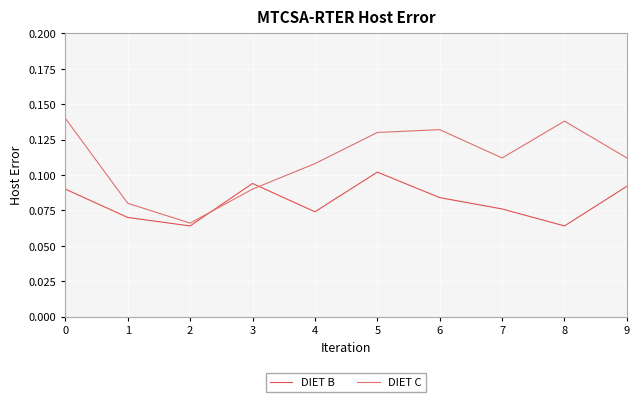

Does the chart display data point markers on the line(s)?

No